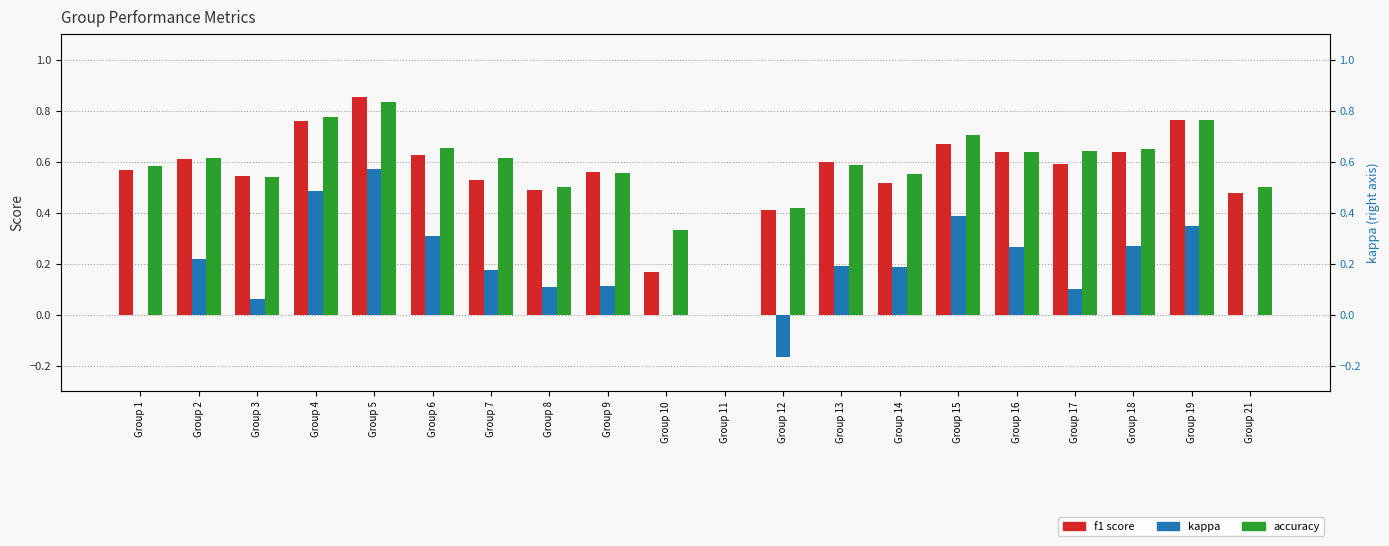

What is the maximum value shown in the chart?

0.9